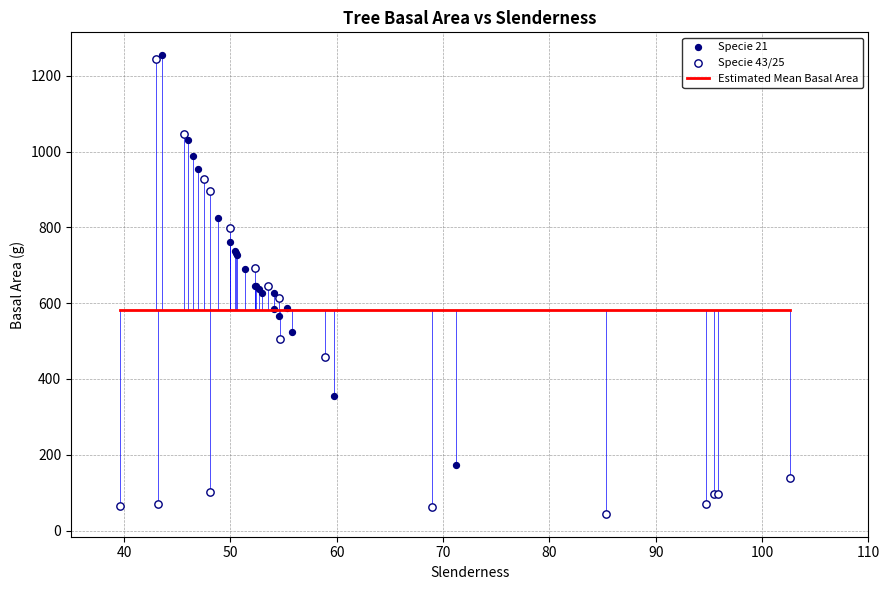

Which series has the largest Y range (max minus min)?

Specie 43/25